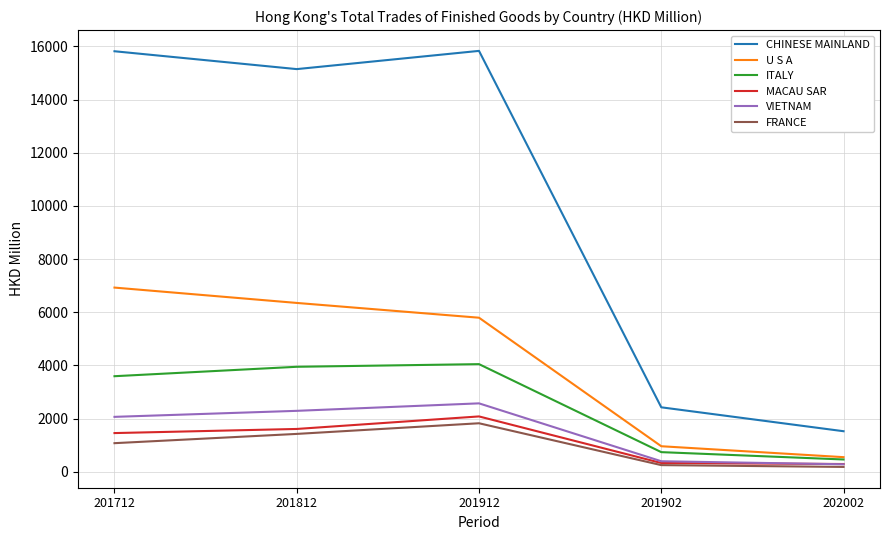

True or false: U S A and FRANCE intersect in this chart.

False